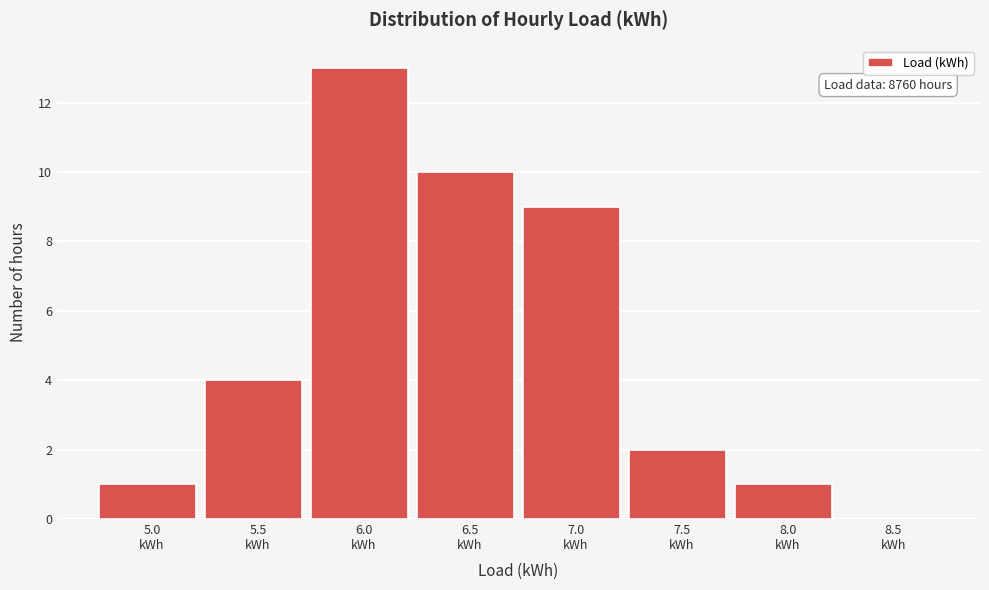

What is the sum of all values?

40